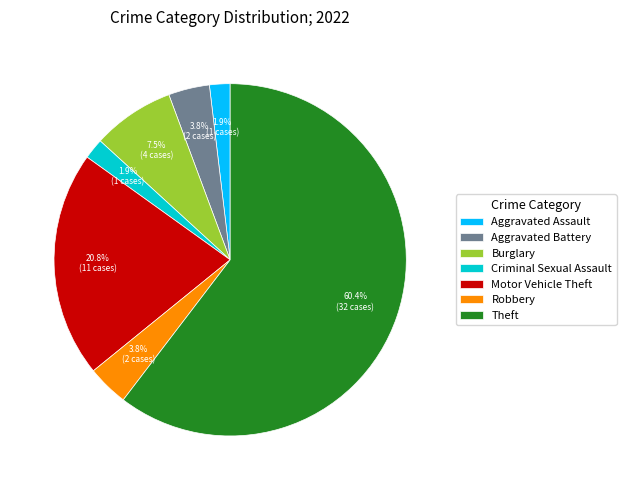

What is the ratio of the value at Motor Vehicle Theft to the value at Theft?

0.3